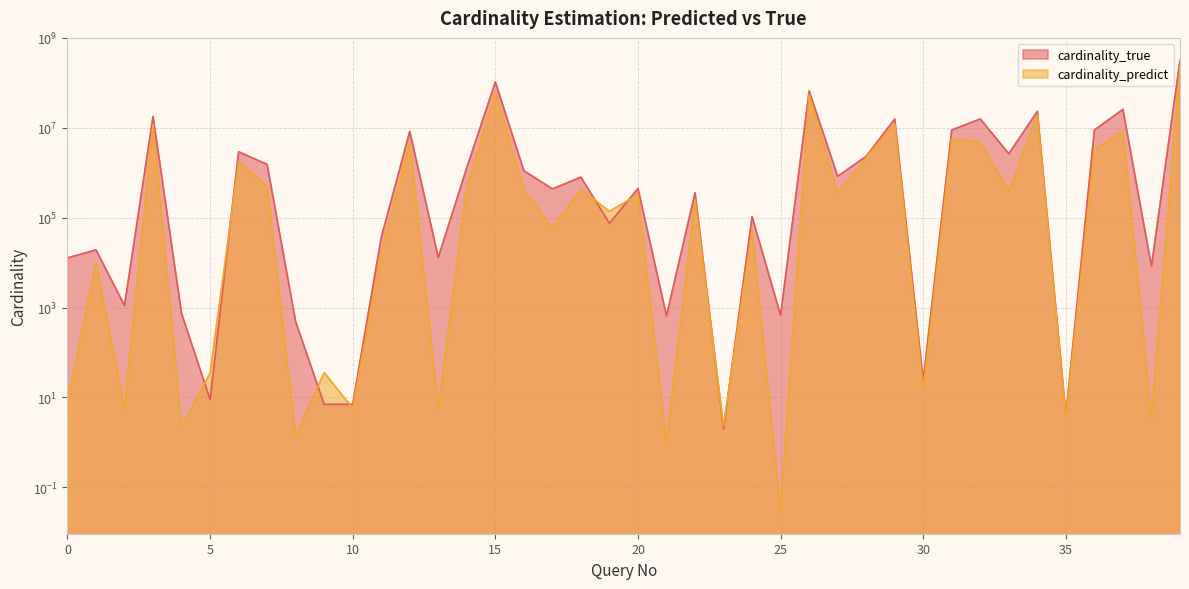

The cardinality_true series shows 8280.0 at 38. True or false?

True